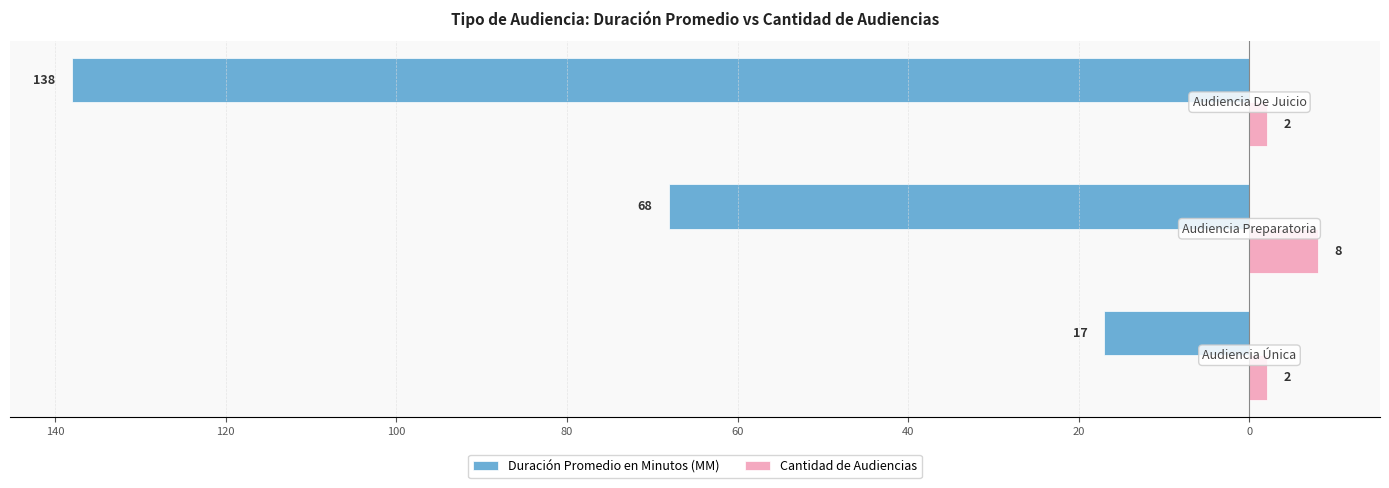

Which series has the largest range (max minus min)?

Duración Promedio en Minutos (MM)